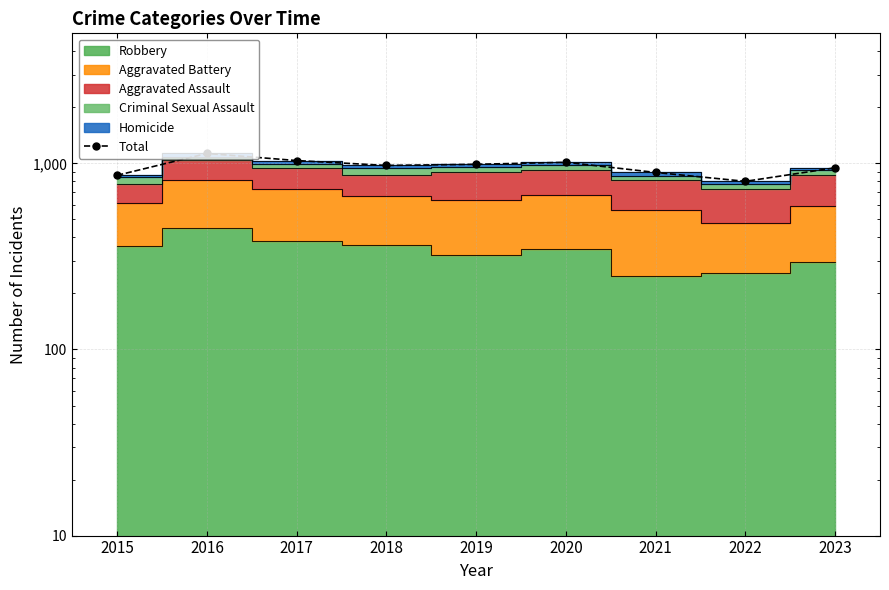

What is the change in value from 2019 to 2022?

-188